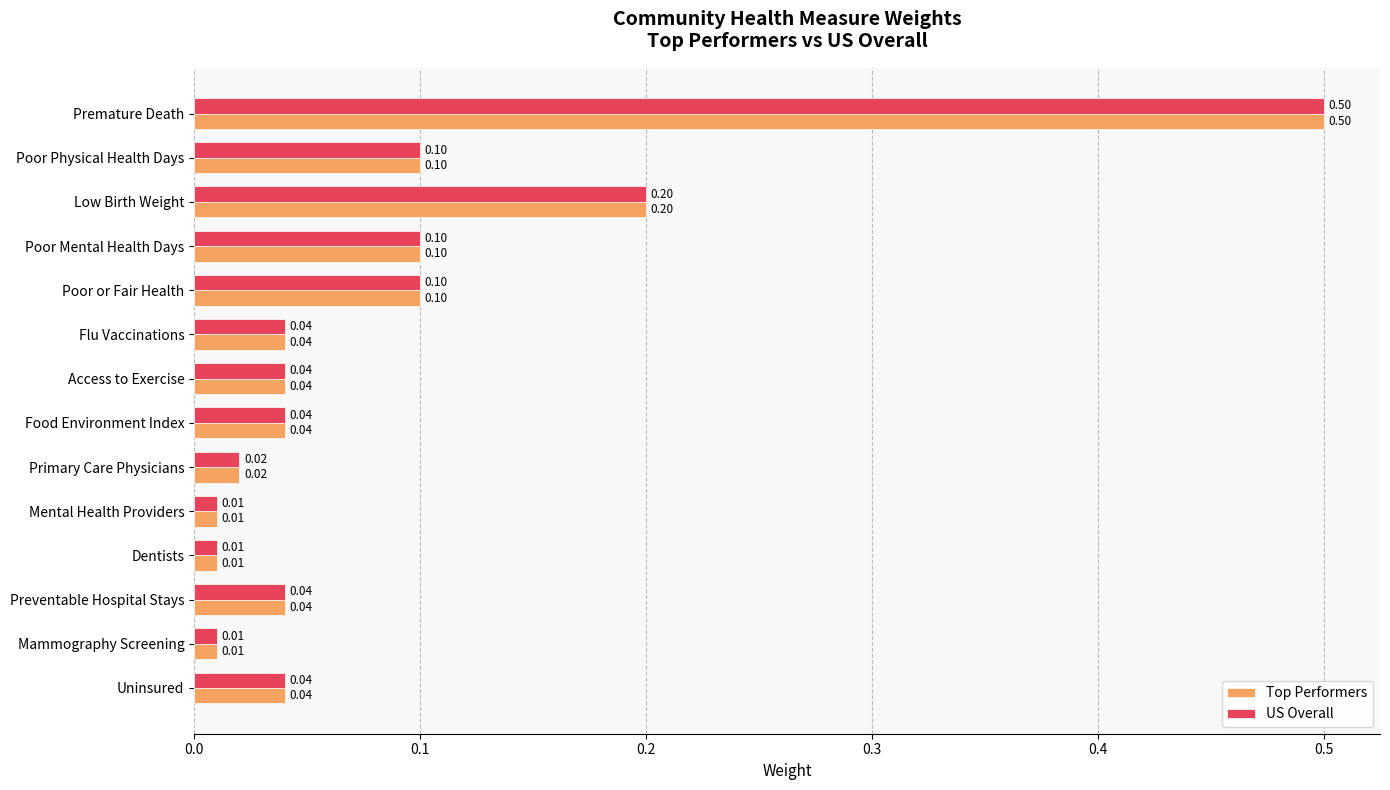

At which category is the sum across all series the highest?

Premature Death